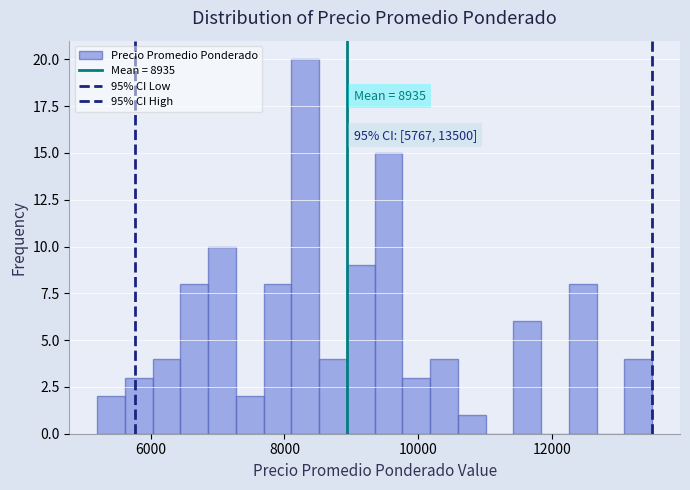

Around what value on the x-axis is the tallest bar? Give the approximate position of its centre, as read against the axis.

8400